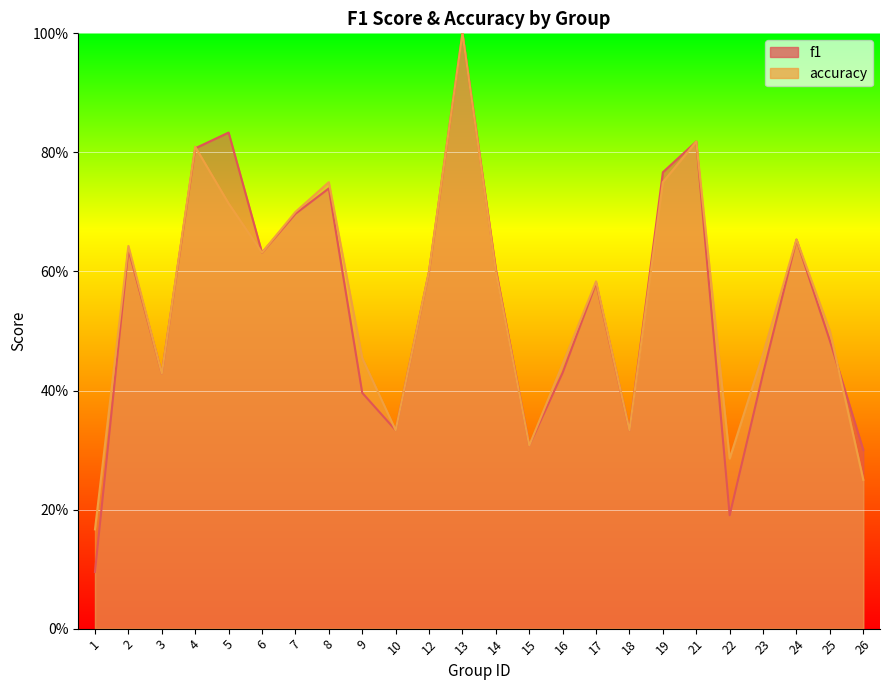

Reading right to left, extract all data points from this chart.

f1: 26=0.3	25=0.5	24=0.7	23=0.4	22=0.2	21=0.8	19=0.8	18=0.3	17=0.6	16=0.4	15=0.3	14=0.6	13=1.0	12=0.6	10=0.3	9=0.4	8=0.7	7=0.7	6=0.6	5=0.8	4=0.8	3=0.4	2=0.6	1=0.1
accuracy: 26=0.2	25=0.5	24=0.7	23=0.5	22=0.3	21=0.8	19=0.8	18=0.3	17=0.6	16=0.4	15=0.3	14=0.6	13=1.0	12=0.6	10=0.3	9=0.5	8=0.8	7=0.7	6=0.6	5=0.7	4=0.8	3=0.4	2=0.6	1=0.2